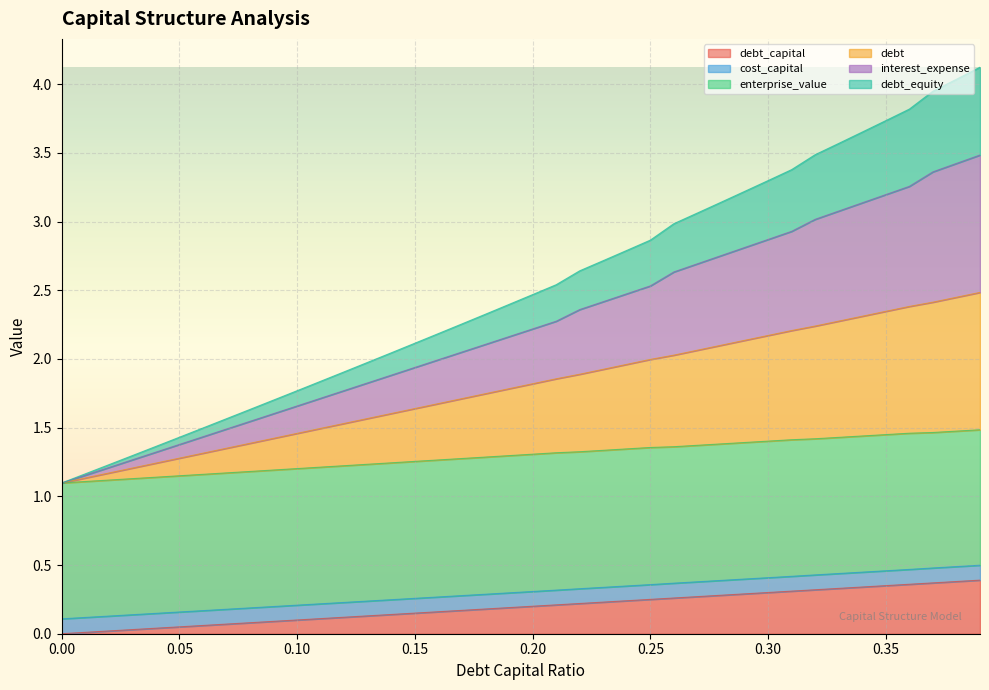

What is the spread (max minus min) of values at 0.17?

2.1